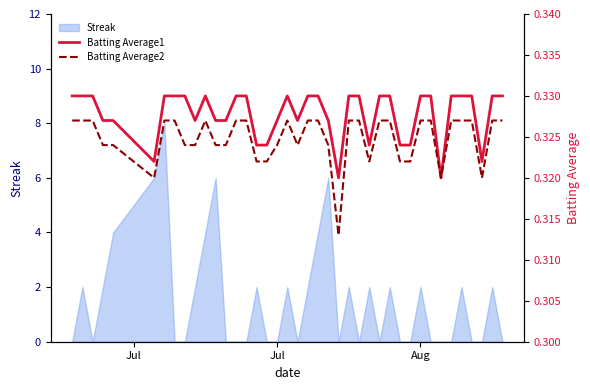

Rank the series by their maximum value, from lowest to highest.

Batting Average2, Batting Average1